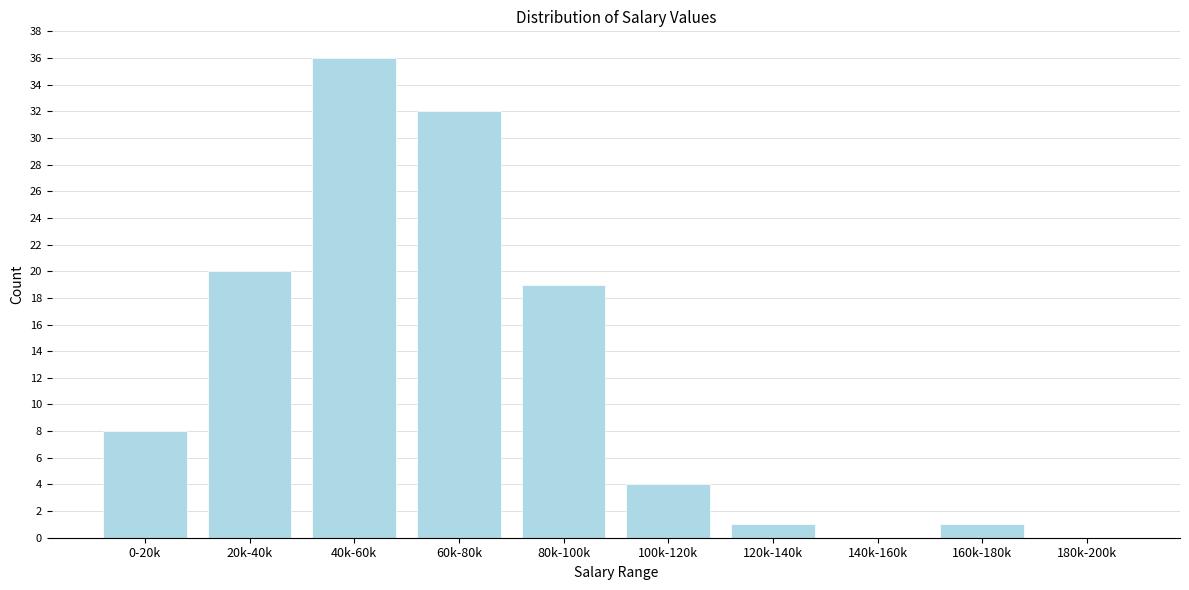

Reading left to right, transcribe all the data shown in this chart.

0-20k=8	20k-40k=20	40k-60k=36	60k-80k=32	80k-100k=19	100k-120k=4	120k-140k=1	140k-160k=0	160k-180k=1	180k-200k=0